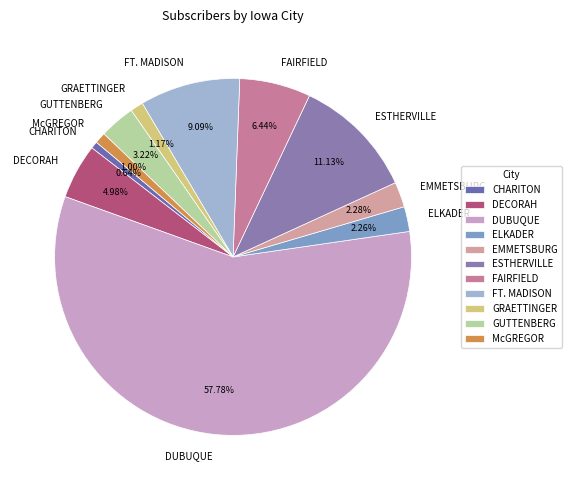

How many slices are in this pie chart?

11